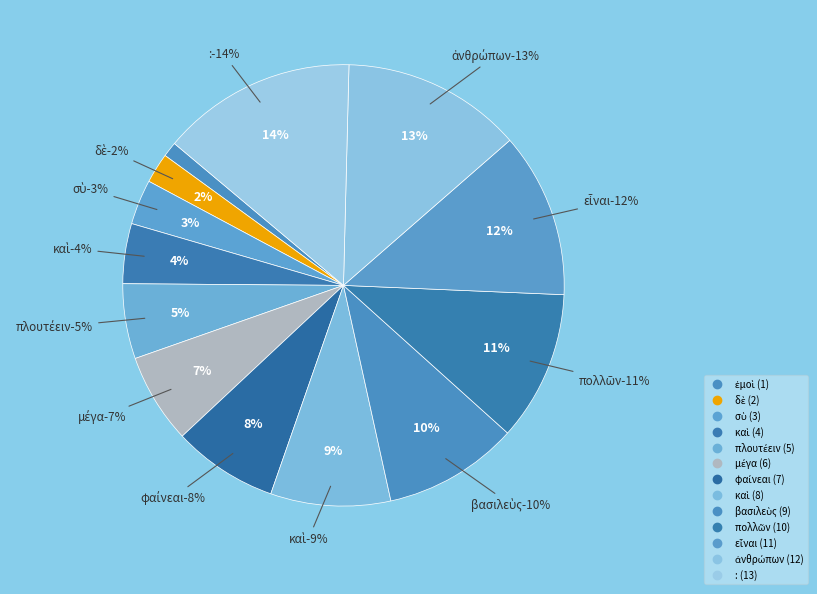

Does any single category account for the majority?

No